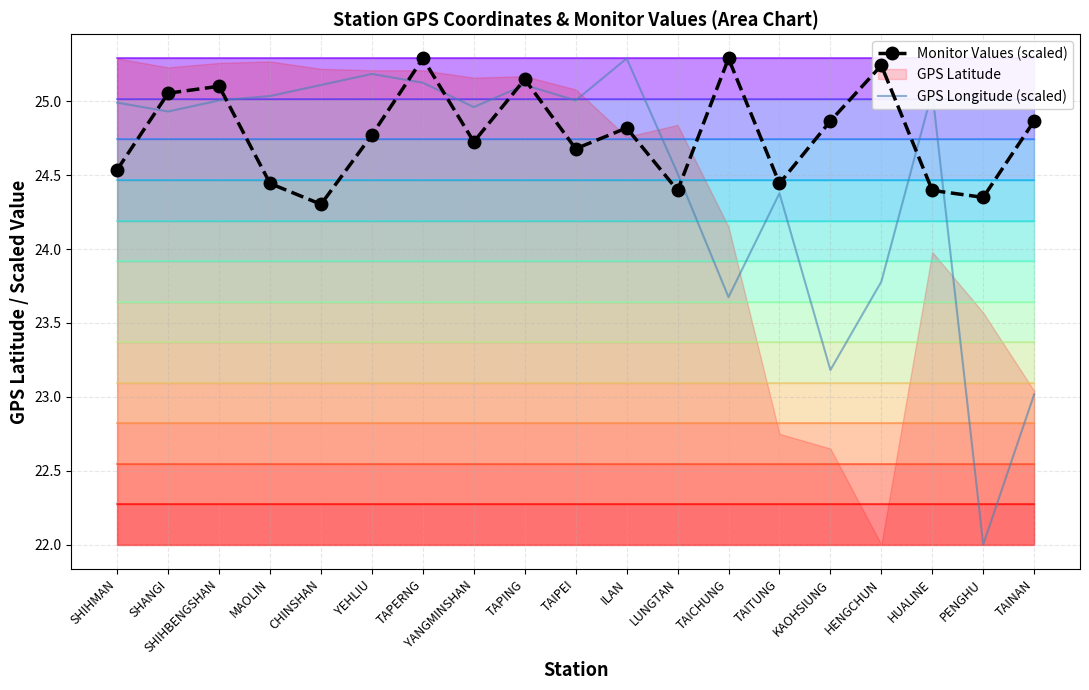

How many data points does each series have?

19